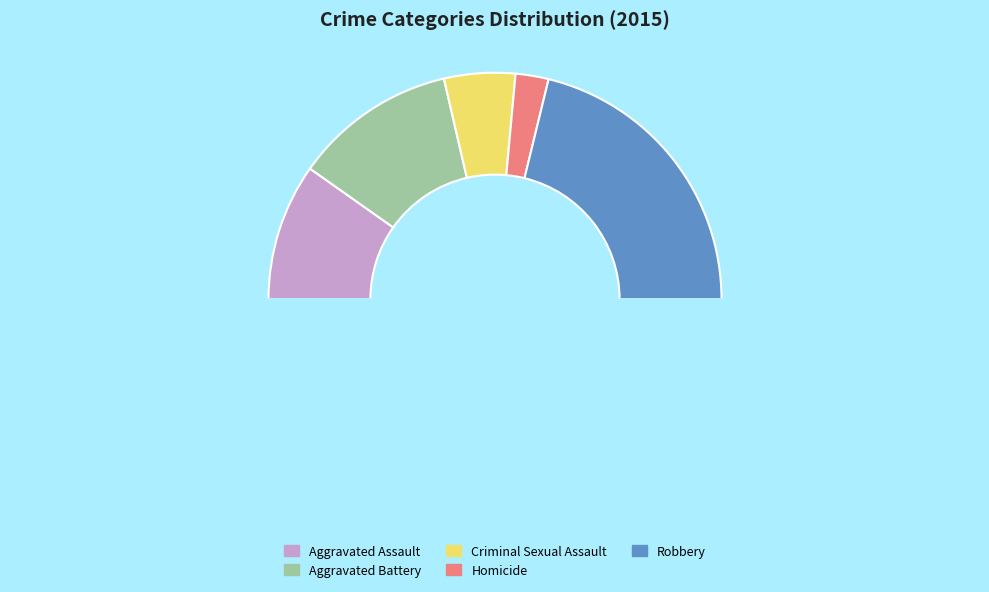

What is the largest slice in the pie chart?

Robbery